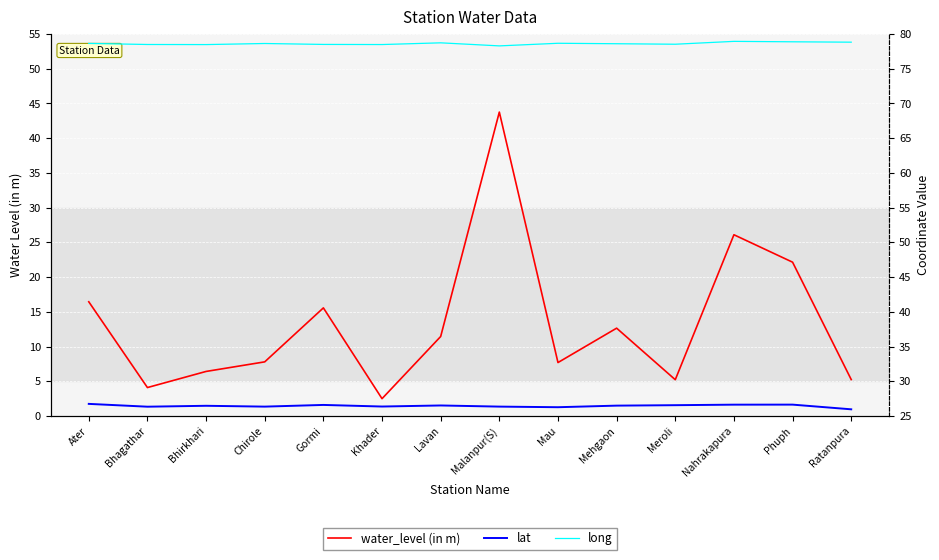

True or false: water_level (in m) and long intersect in this chart.

False